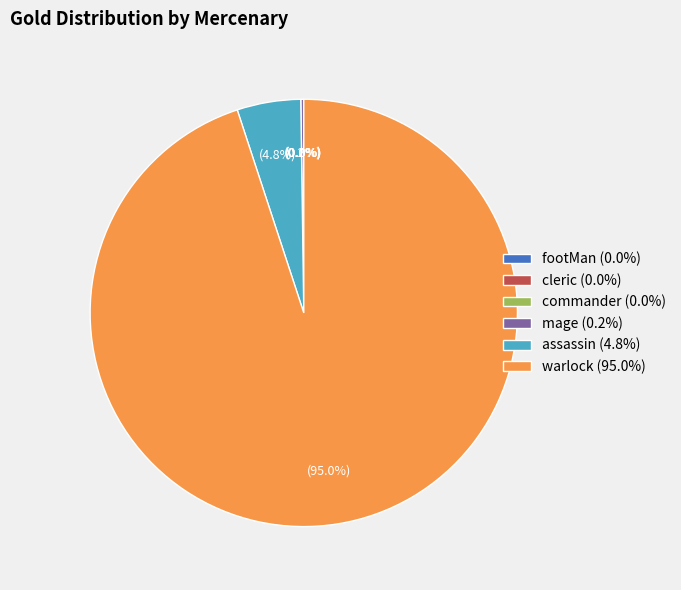

Which slice represents more than half of the pie?

warlock